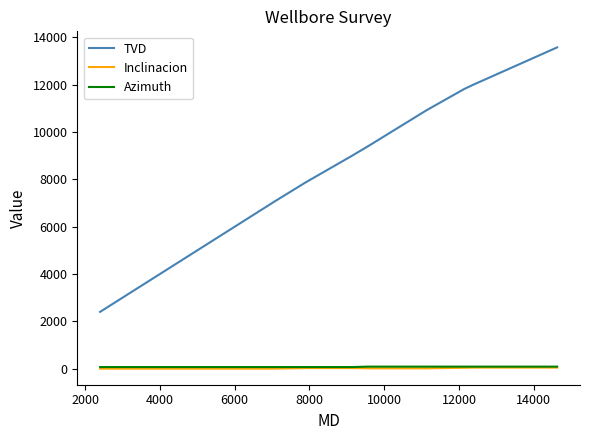

Which series has the largest total across all categories?

TVD